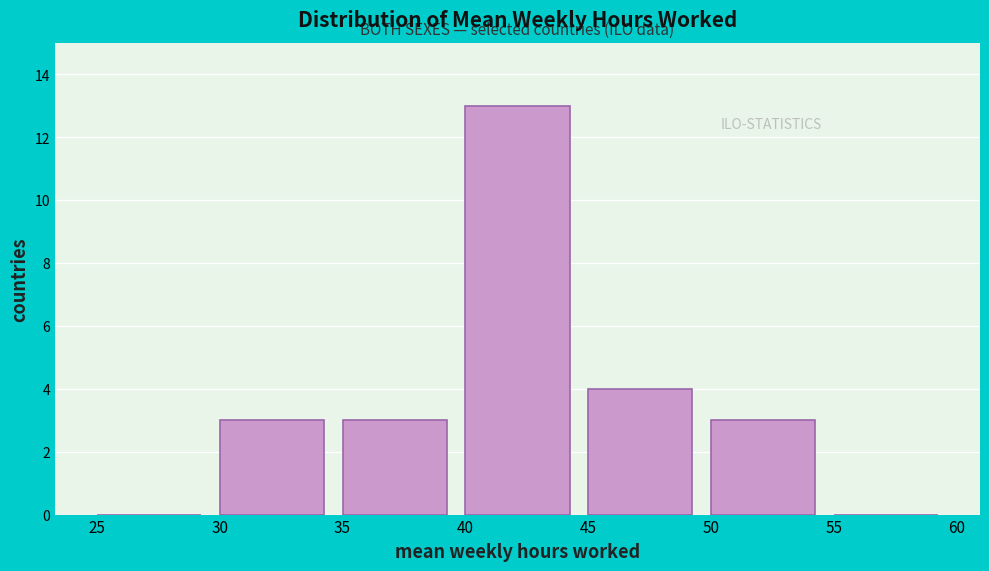

Reading left to right, transcribe this chart: for each bar, give the range it covers on the x-axis and its height. The values are not printed on the chart, so give them approximately, as read against the axis.

25 to 30: 0
30 to 35: 3
35 to 40: 3
40 to 45: 13
45 to 50: 4
50 to 55: 3
55 to 60: 0